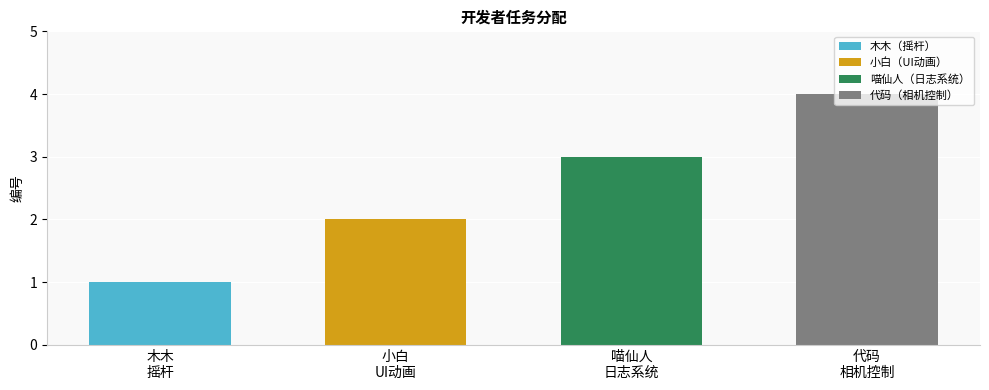

Rank the categories by value from lowest to highest.

木木, 小白, 喵仙人, 代码